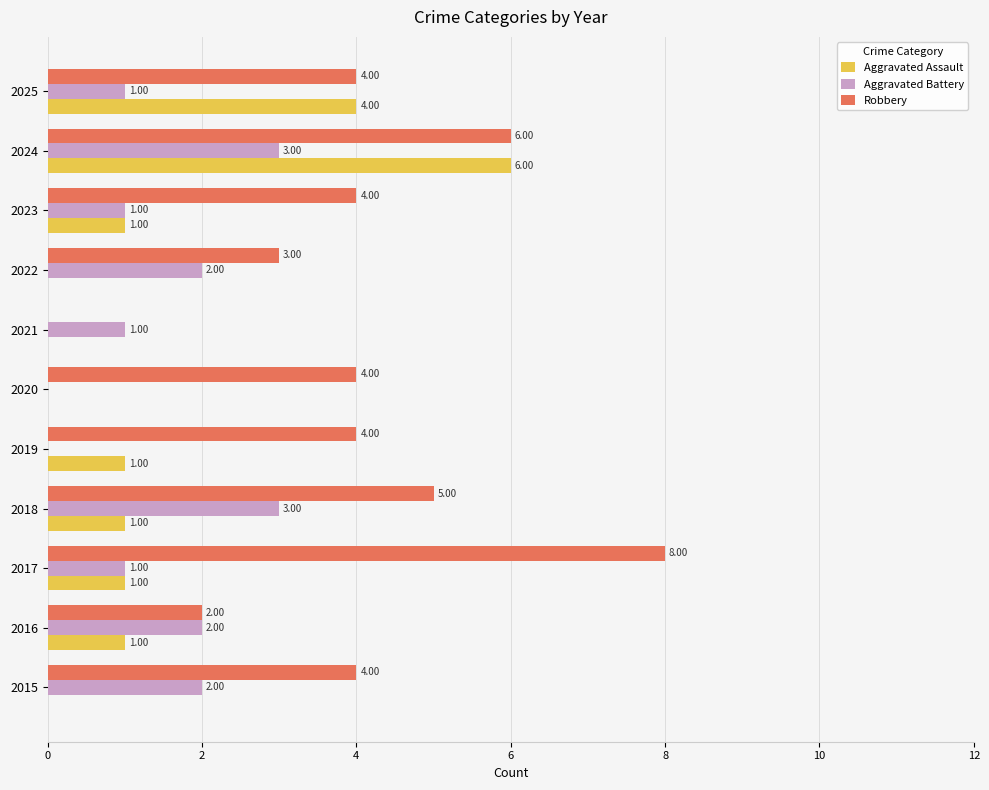

At which category is the sum across all series the highest?

2024